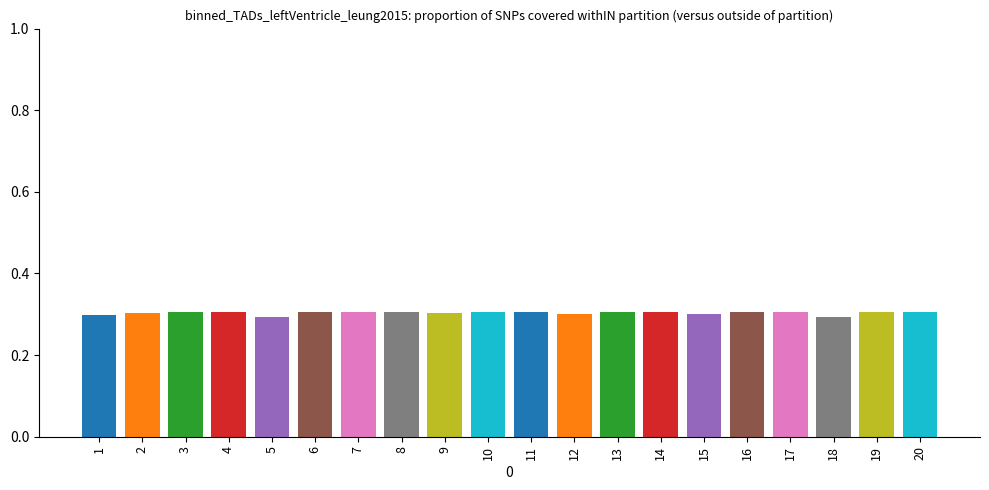

Reading right to left, what are all the values shown in this chart?

0.3	0.3	0.3	0.3	0.3	0.3	0.3	0.3	0.3	0.3	0.3	0.3	0.3	0.3	0.3	0.3	0.3	0.3	0.3	0.3